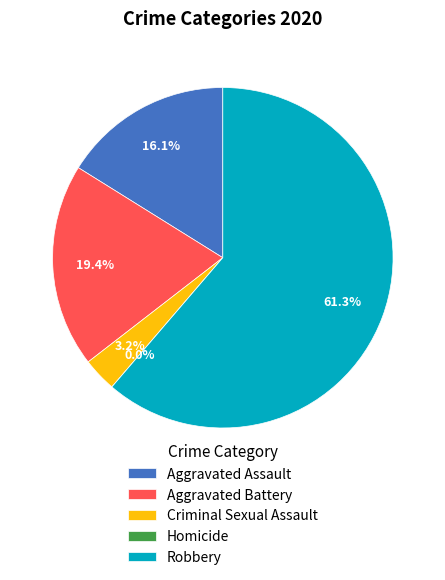

What is the change in value from Aggravated Assault to Robbery?

+14